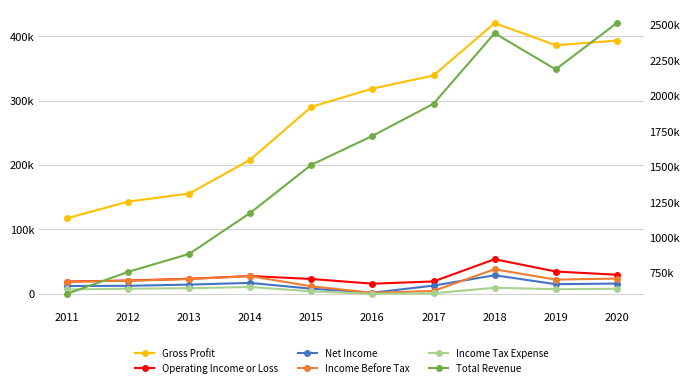

What are all the series names shown in the legend?

Gross Profit, Operating Income or Loss, Net Income, Income Before Tax, Income Tax Expense, Total Revenue